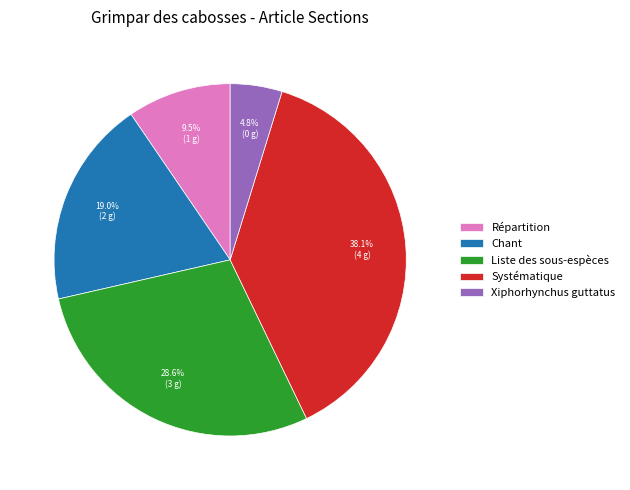

Between Répartition and Xiphorhynchus guttatus, which is larger?

Répartition